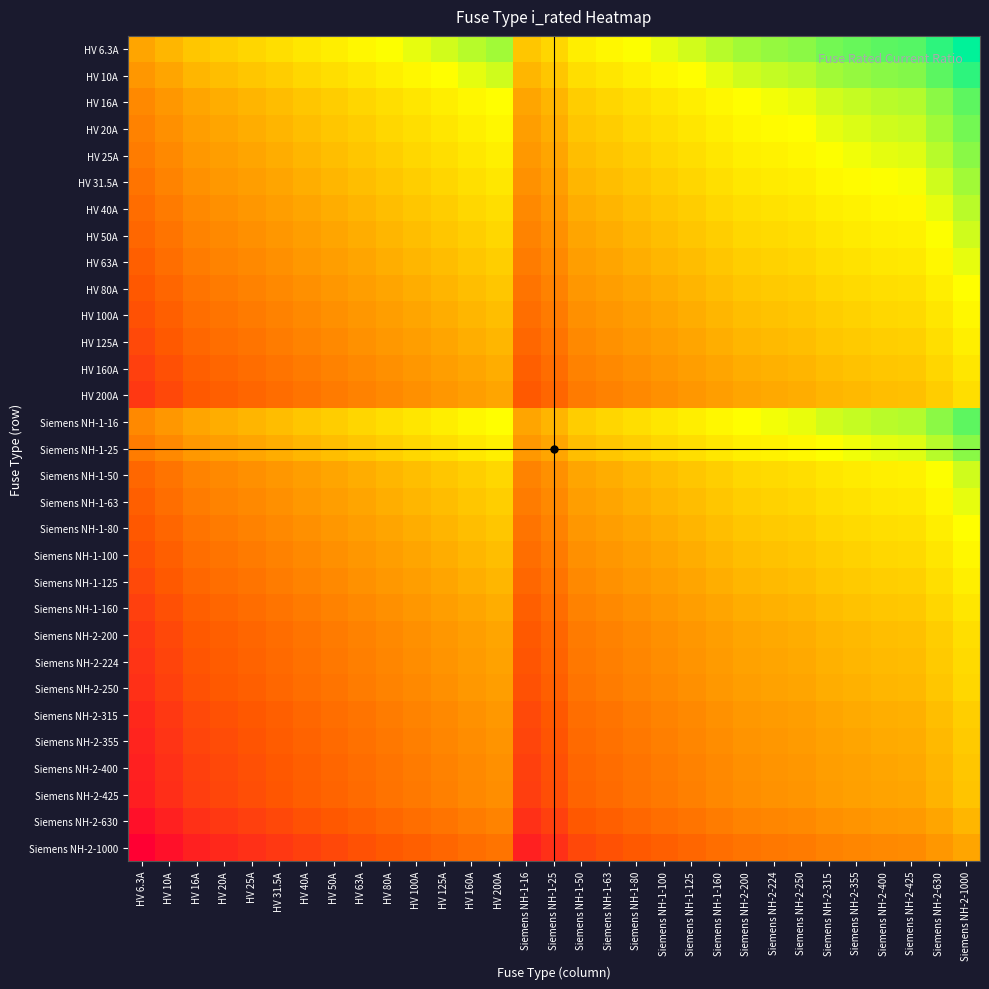

Which series has the largest total across all categories?

HV 6.3A